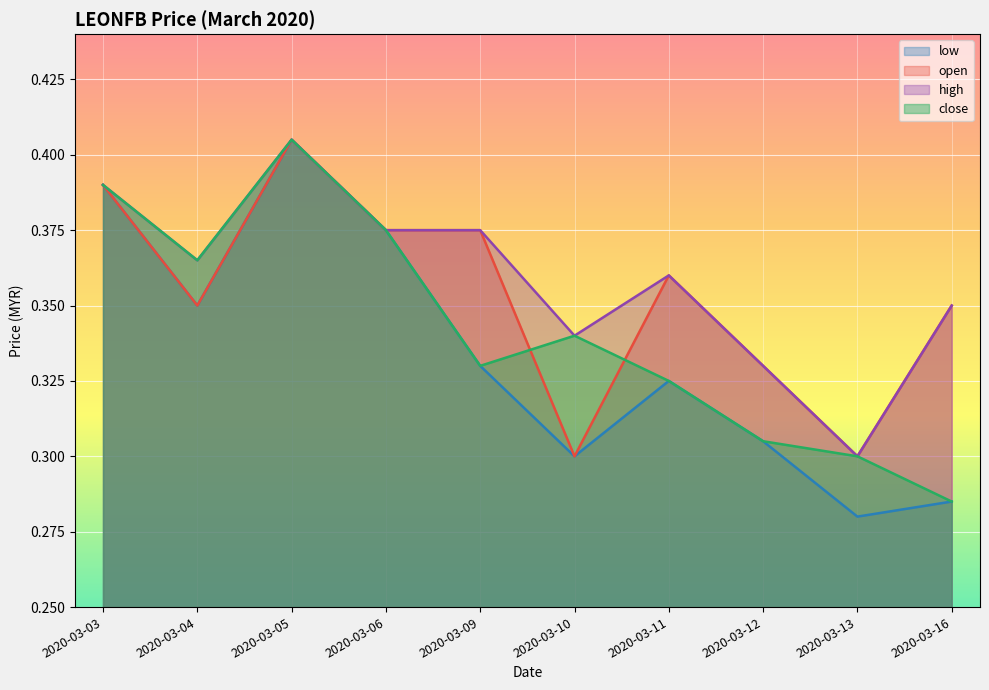

How many lines are shown in the chart?

4